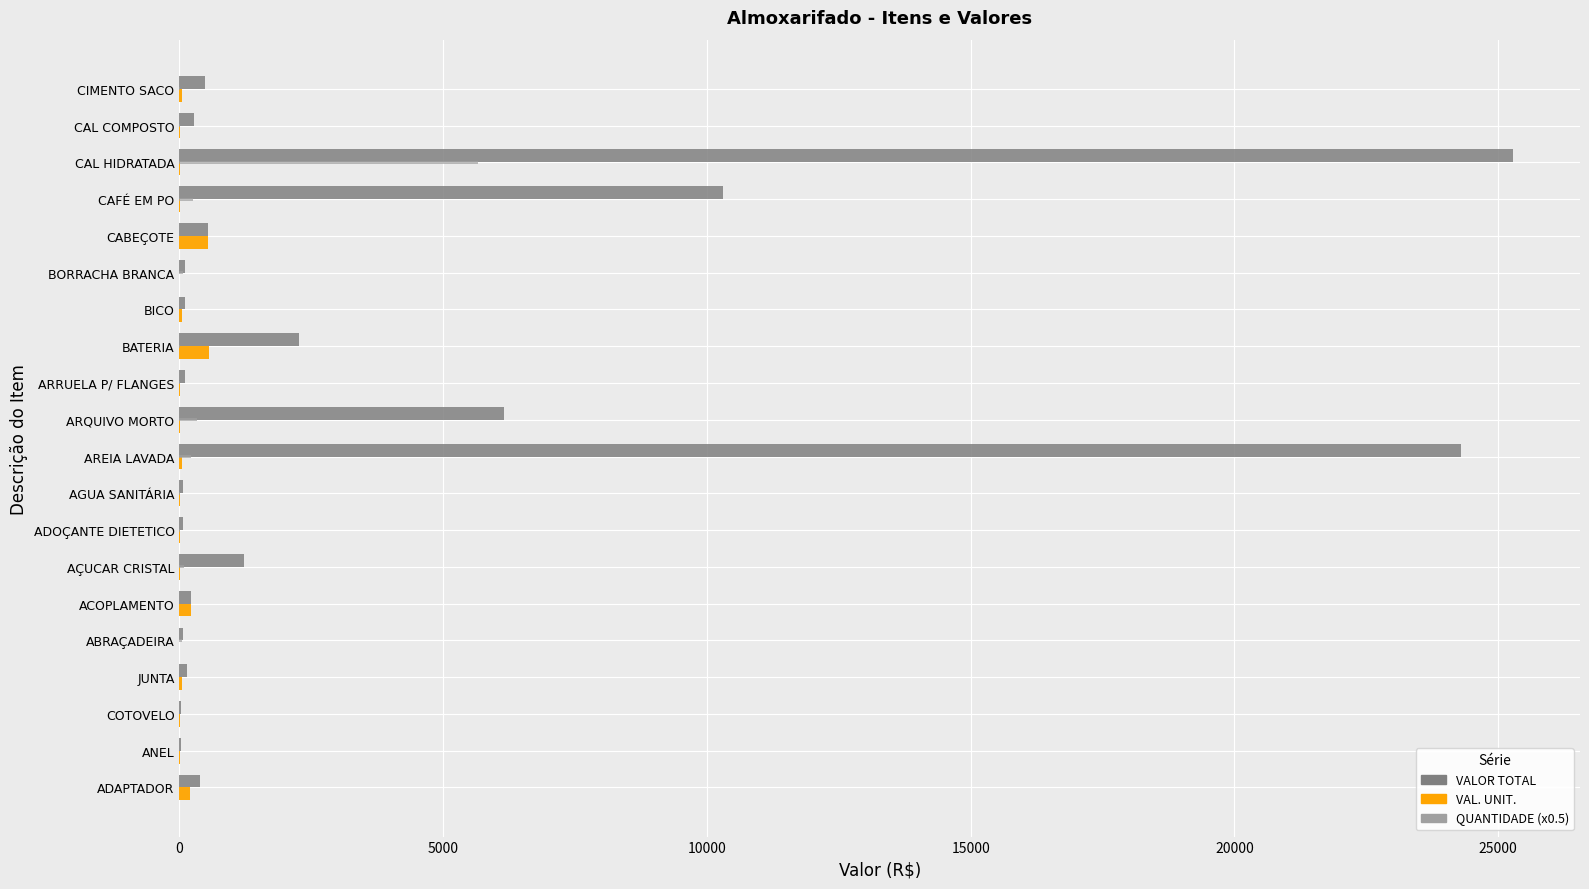

What is the sum of all VALOR TOTAL values?

72185.8